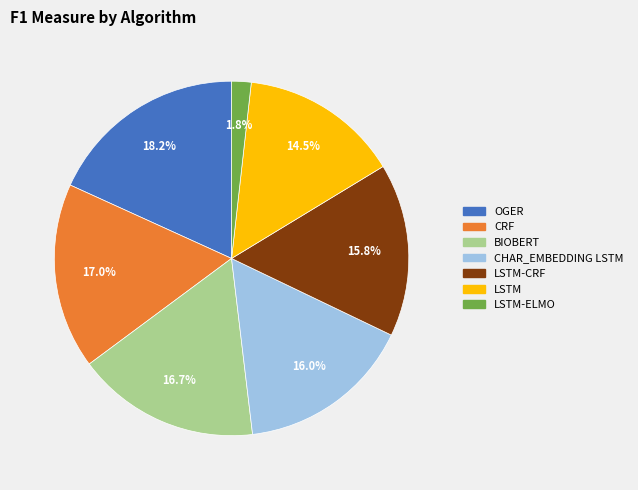

How many slices are in this pie chart?

7